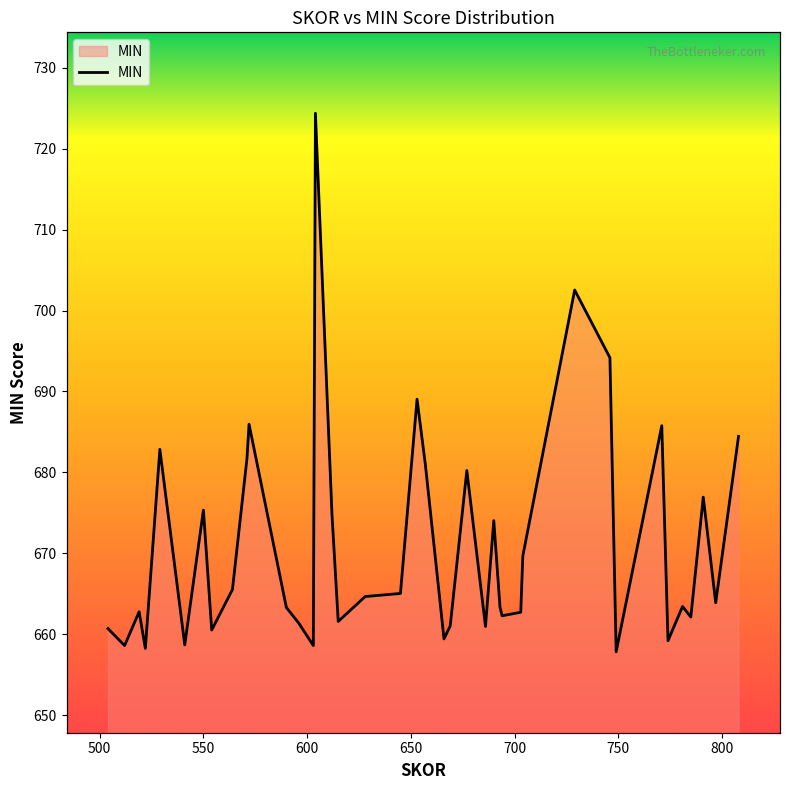

Count the number of data series in this chart.

1